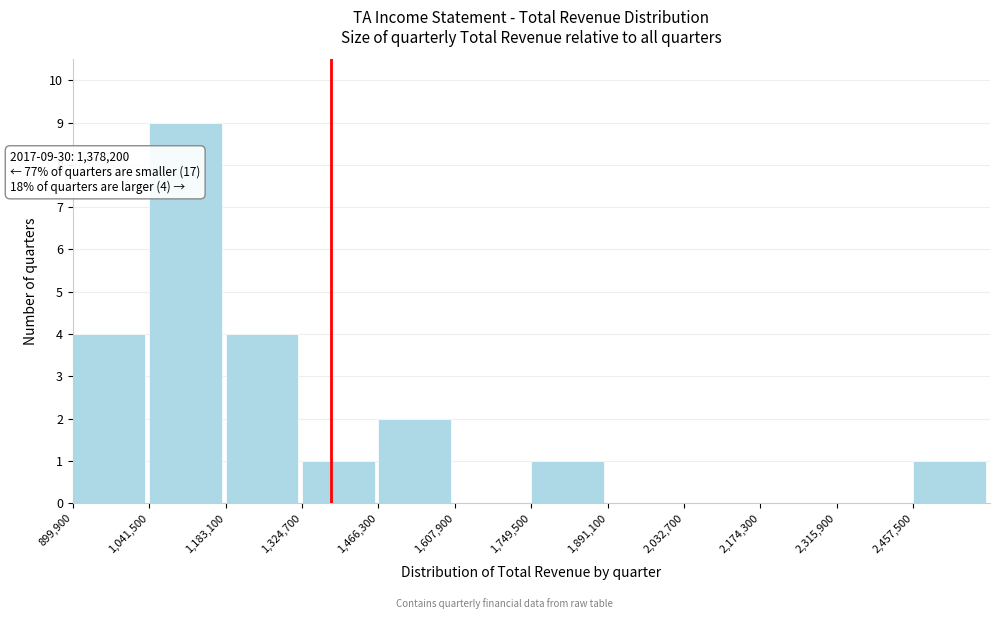

Over which range of the x-axis is the bar tallest?

1040000 to 1180000